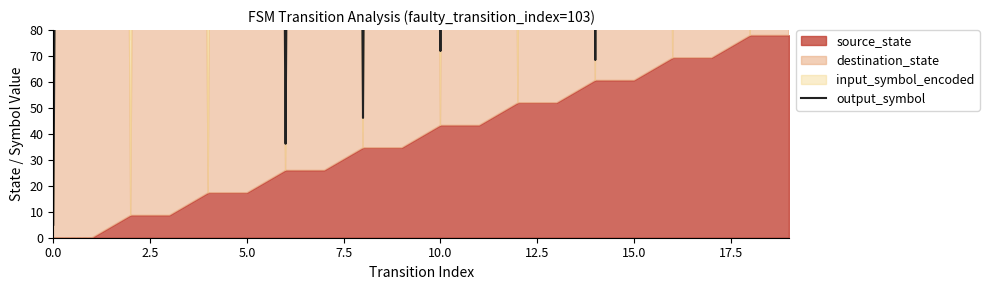

What position from the left is 17?

18